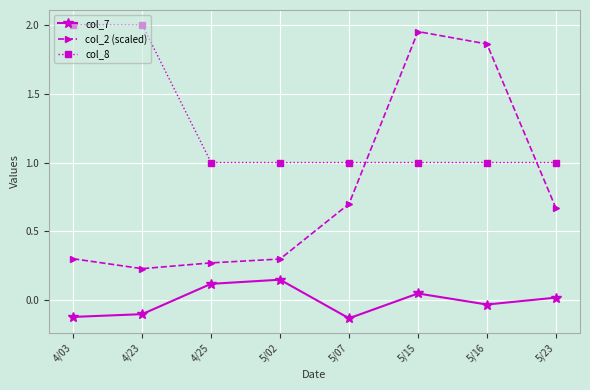

List the series in order of their peak value, highest first.

col_8, col_2 (scaled), col_7